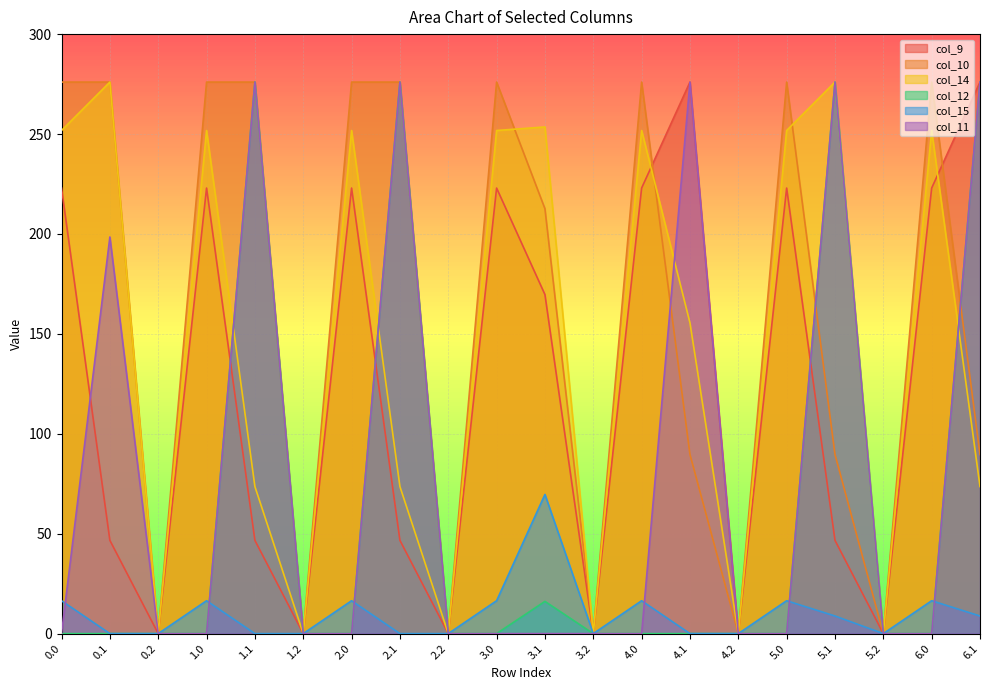

True or false: col_14 and col_12 intersect in this chart.

True